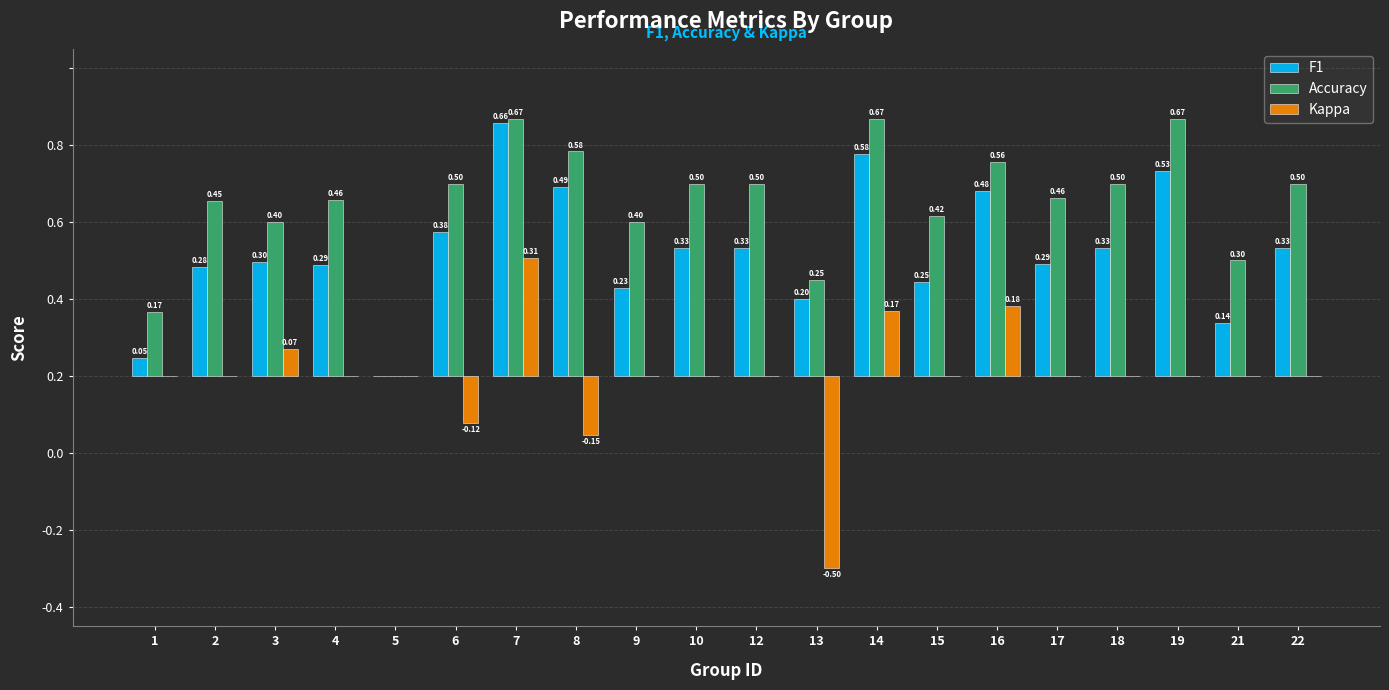

At which category is the sum across all series the highest?

7